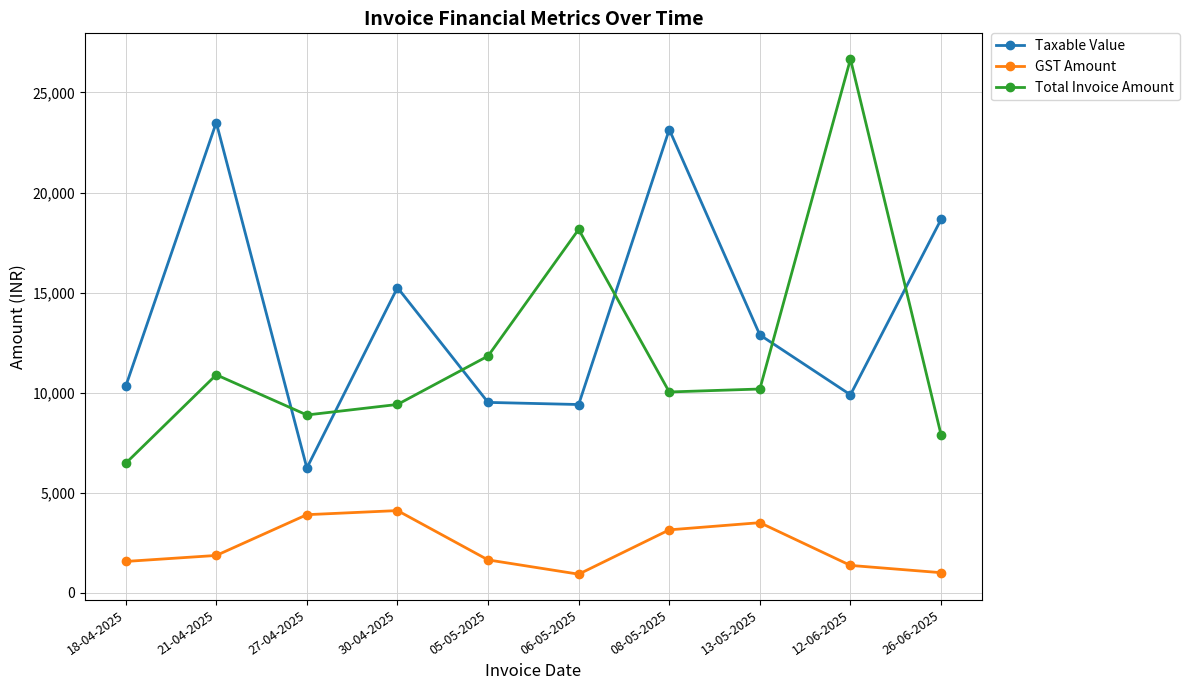

True or false: GST Amount and Total Invoice Amount cross at least once.

False